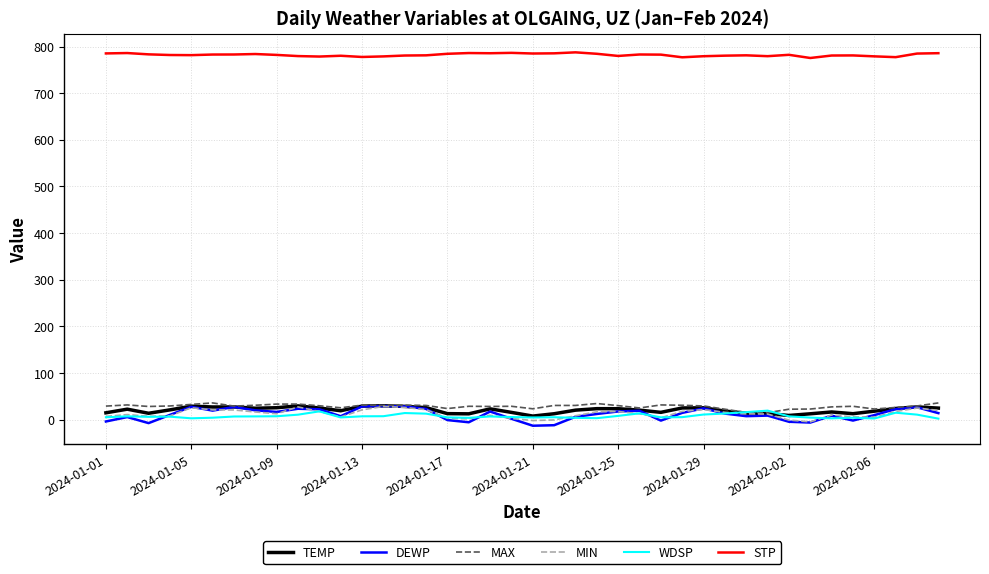

Which series has the largest range (max minus min)?

DEWP